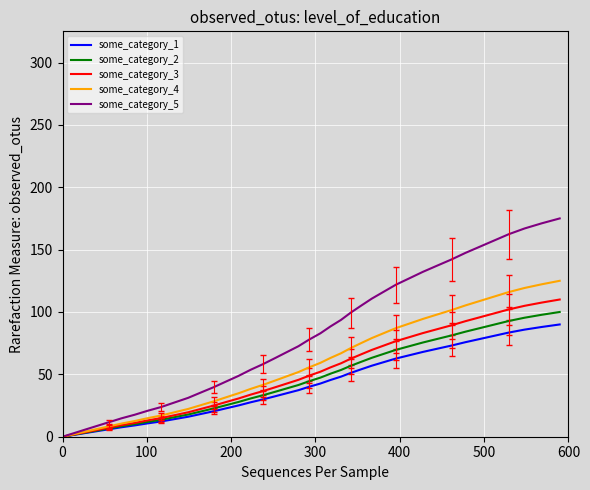

Which series has the widest spread of values?

some_category_5